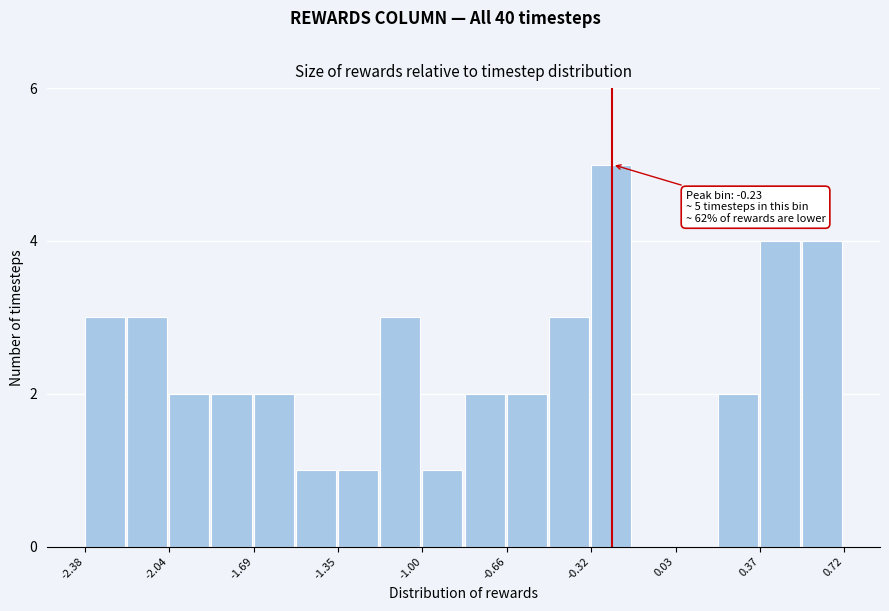

Around what value on the x-axis is the tallest bar? Give the approximate position of its centre, as read against the axis.

-0.25